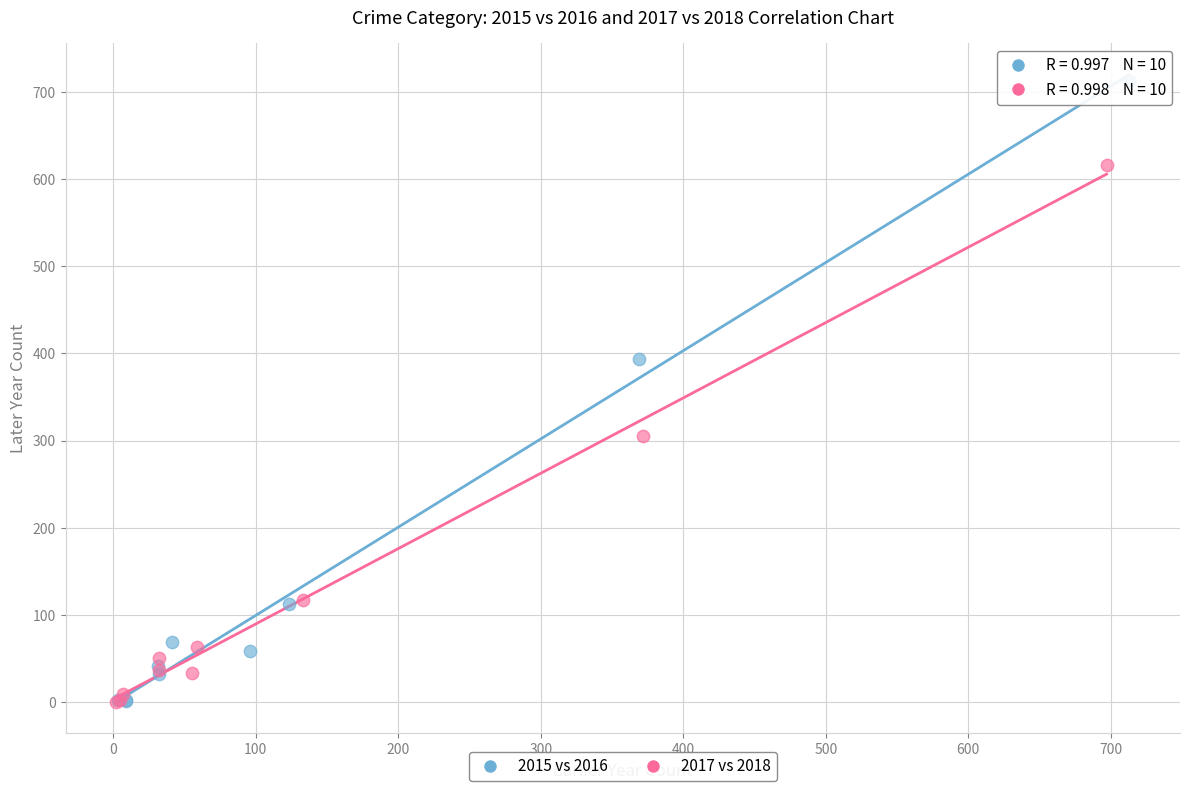

Which series has the largest Y range (max minus min)?

2015 vs 2016